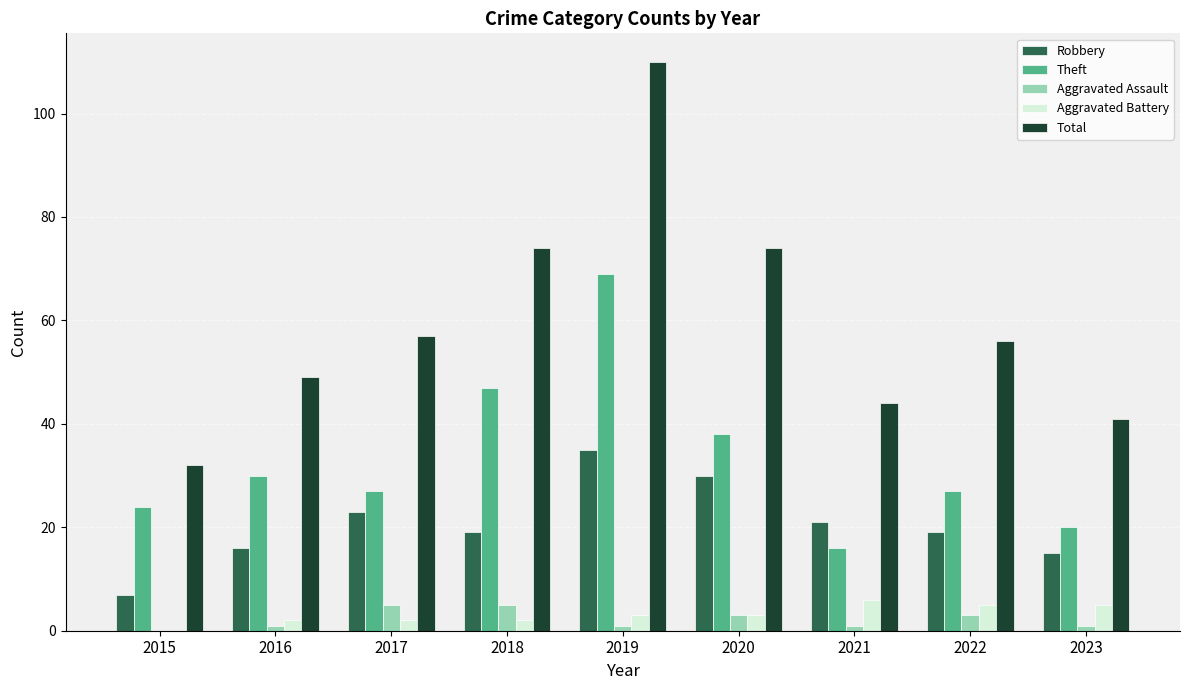

How many distinct data groups are displayed?

5